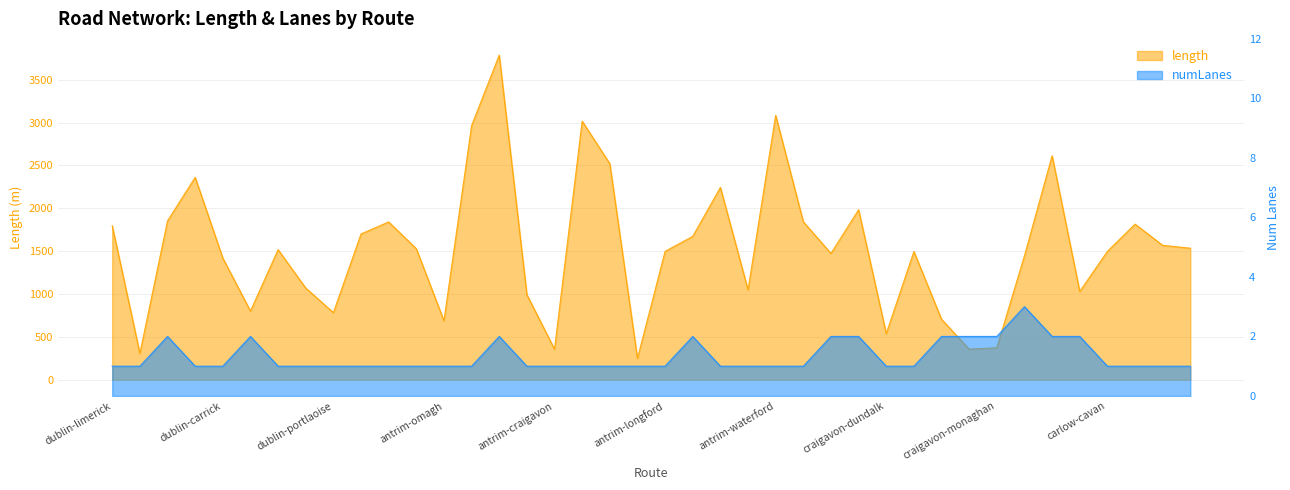

Which category has the lowest value in the numLanes series?

dublin-limerick